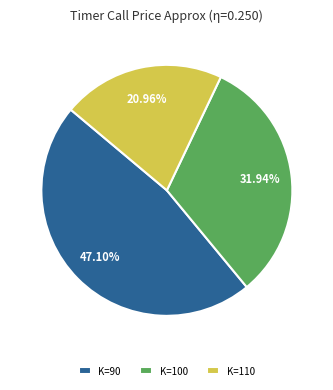

How many slices are in this pie chart?

3